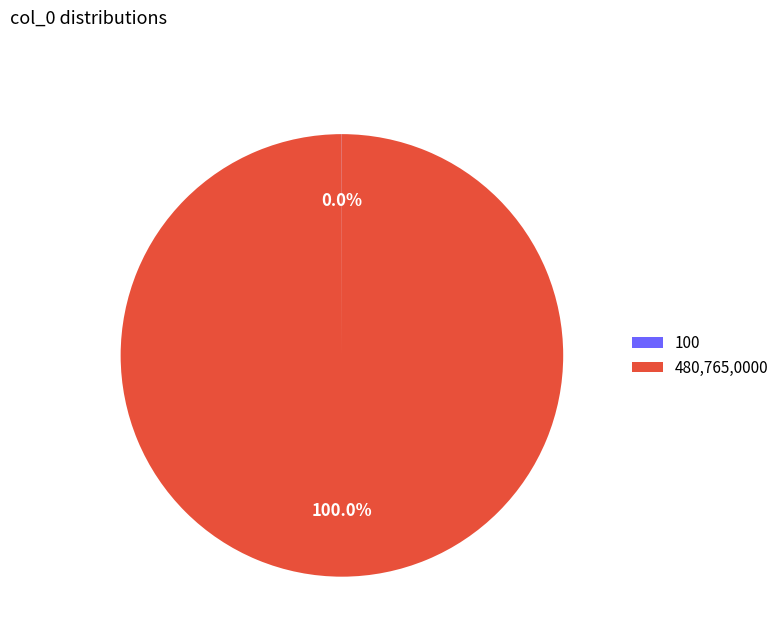

What is the largest slice in the pie chart?

480,765,0000